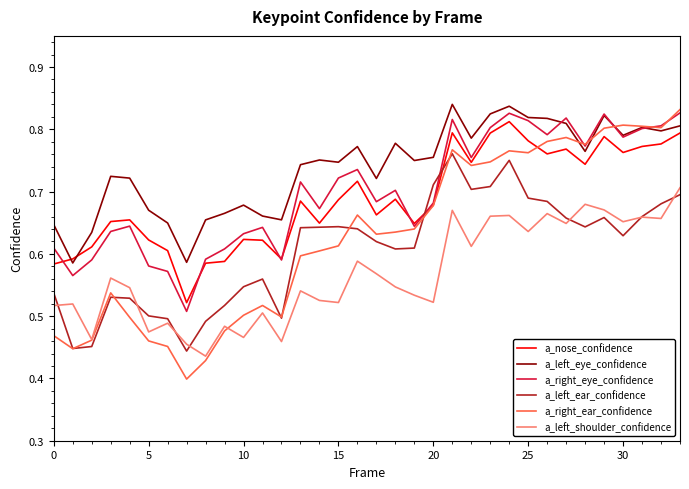

True or false: a_left_ear_confidence and a_left_eye_confidence cross at least once.

False